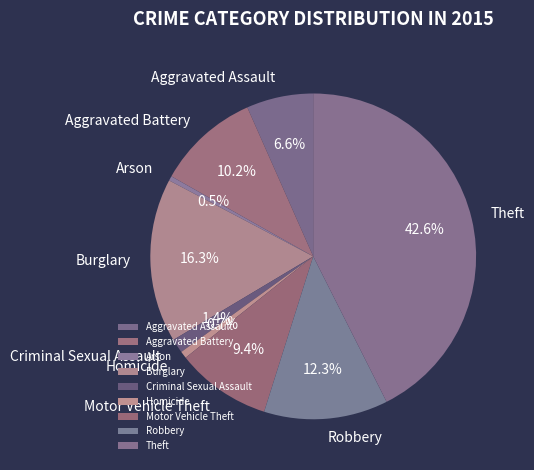

To the nearest percent, what is the difference between the largest and smallest slice percentages?

42%